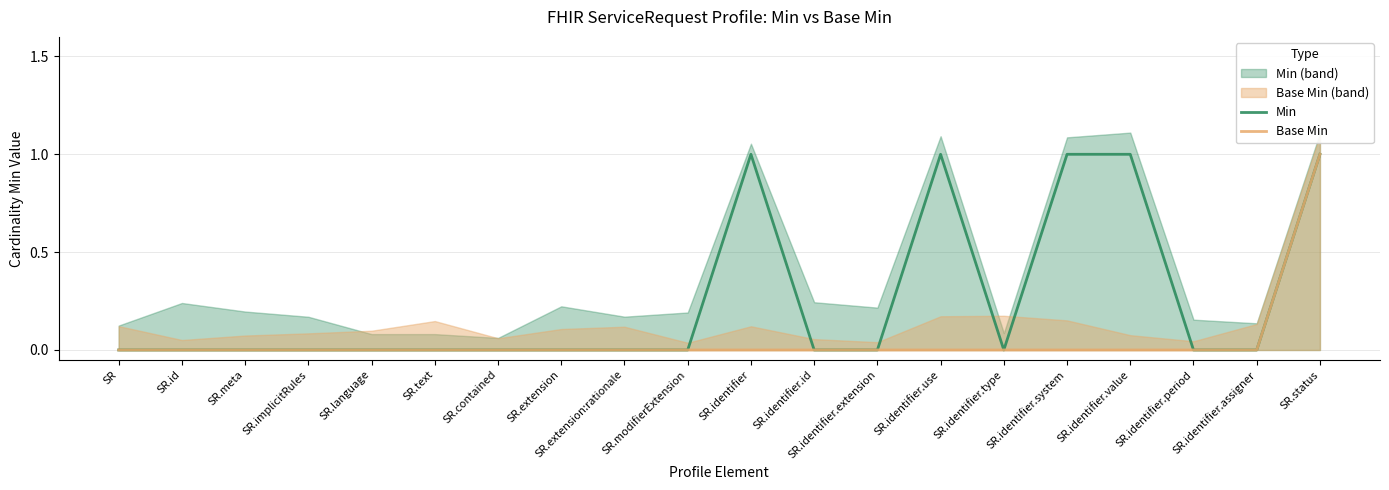

Read the Min value at SR.identifier.system.

1